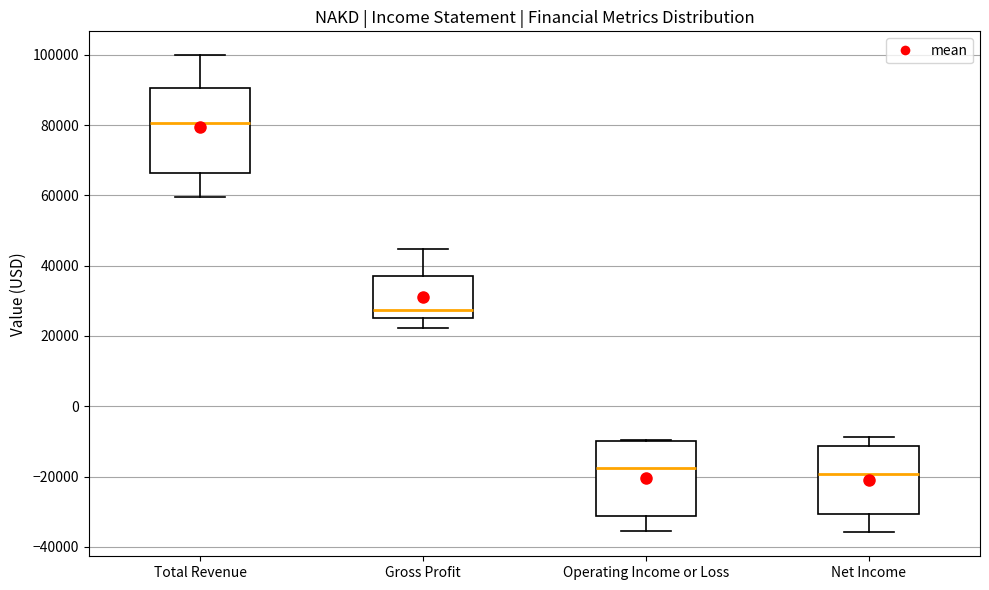

Where is the upper edge of the box for Total Revenue on the y-axis? The values are not printed on the chart, so give them approximately, as read against the axis.

90000